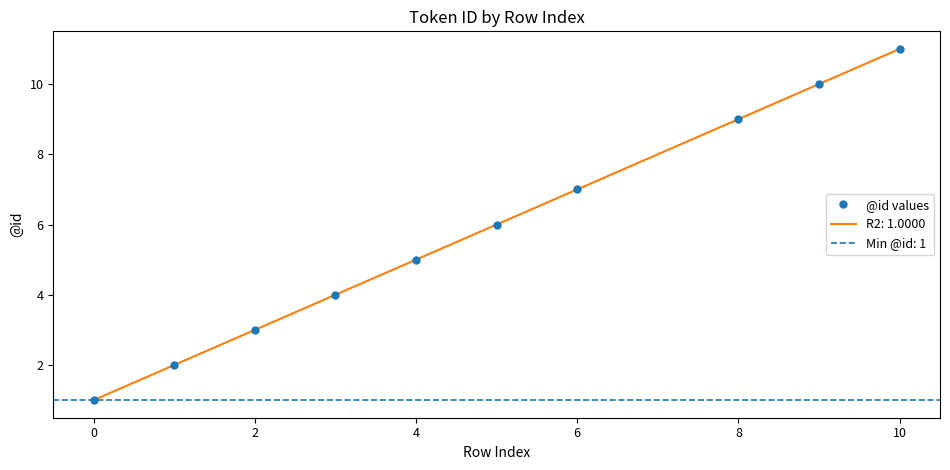

Reading right to left, list all the values displayed in this chart.

11	10	9	7	6	5	4	3	2	1